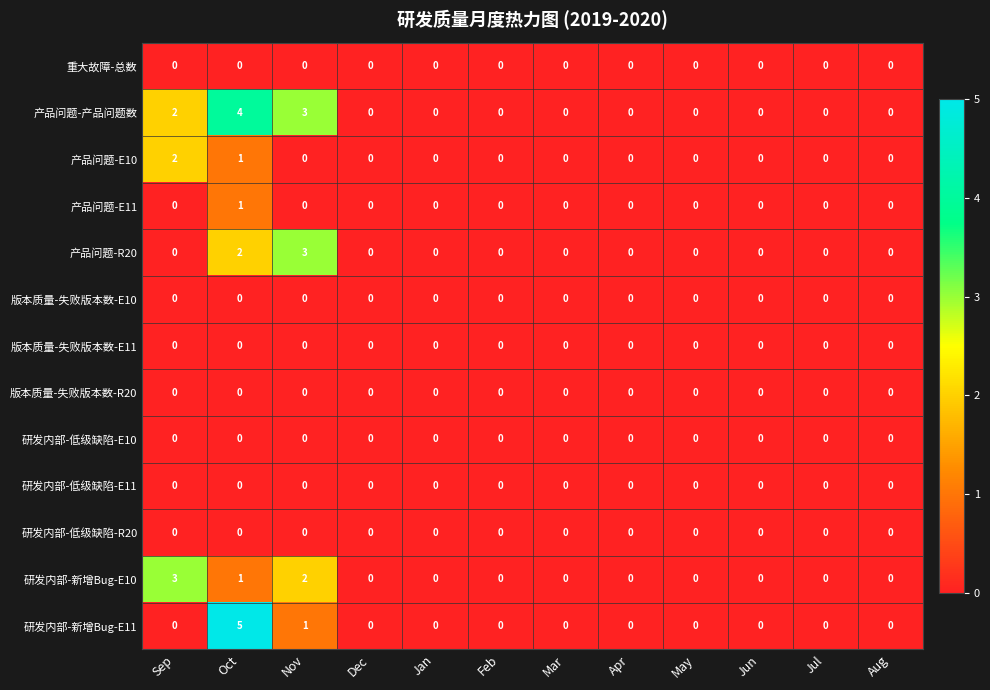

Which label corresponds to the largest value in the chart?

Oct